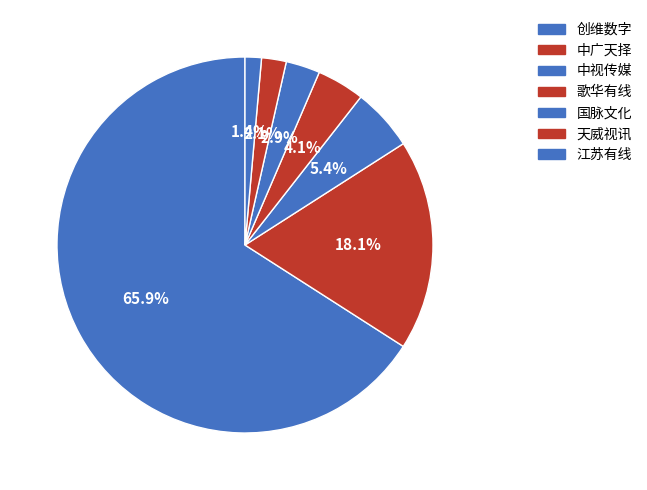

Is it true that 创维数字 is 76% of the pie?

False